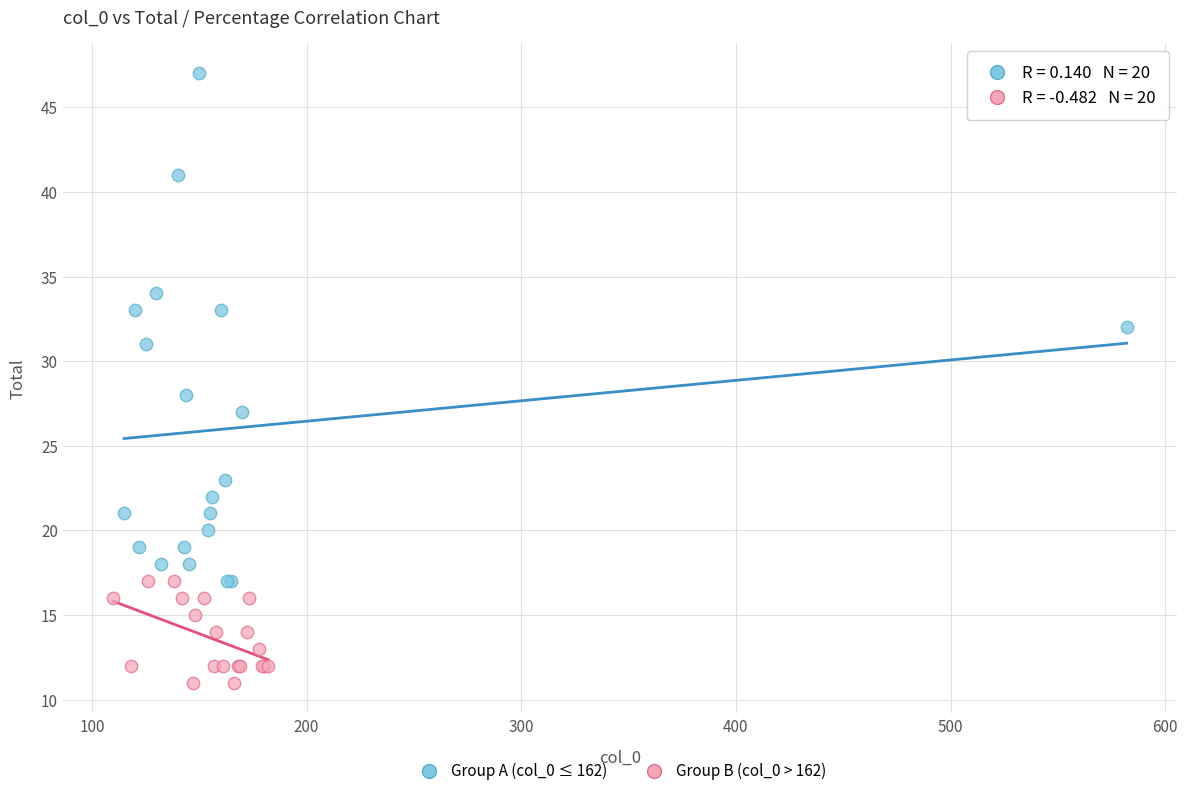

What are all the series names shown in the legend?

Group A (col_0 ≤ 162), Group B (col_0 > 162)